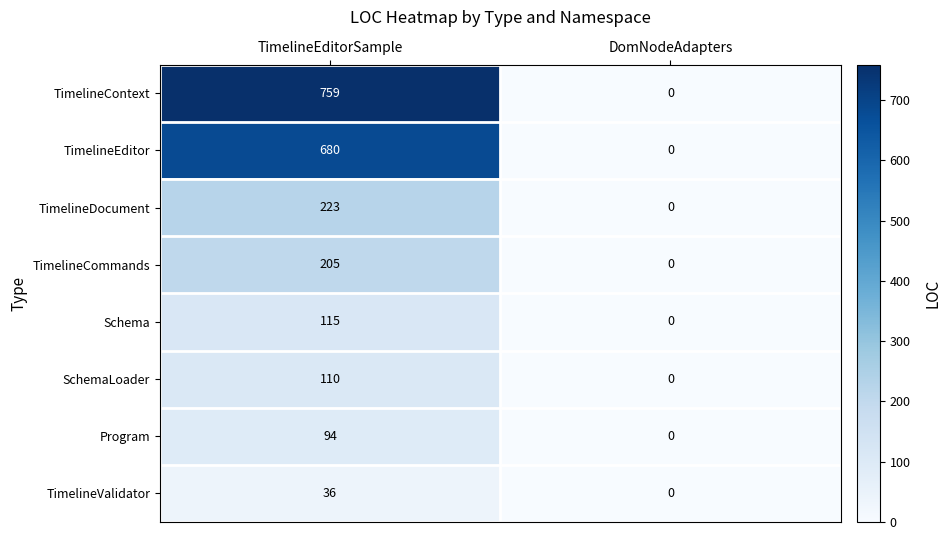

What is the total value across all series at TimelineEditorSample?

2222